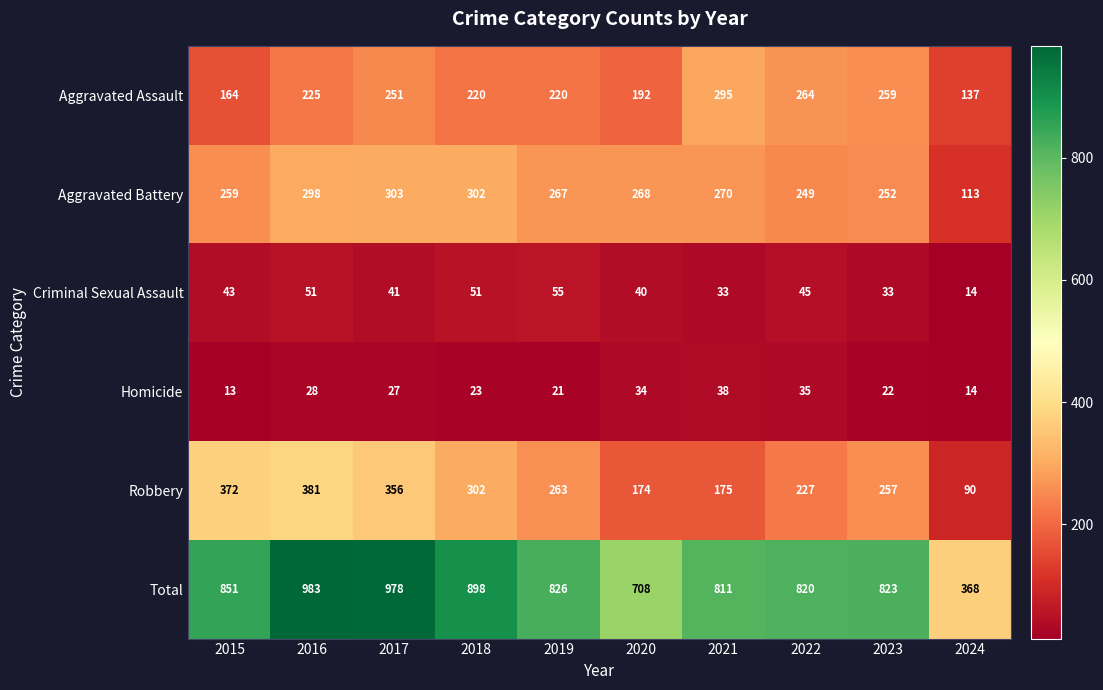

The Total series shows 811 at 2021. True or false?

True